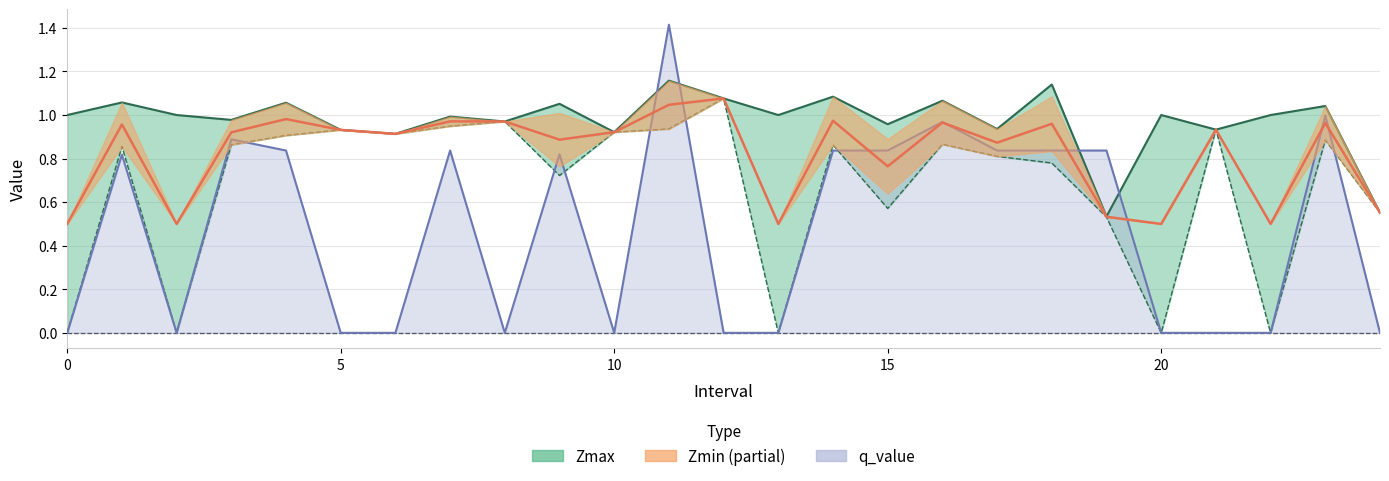

What is the sum of all Zmin values?

16.8